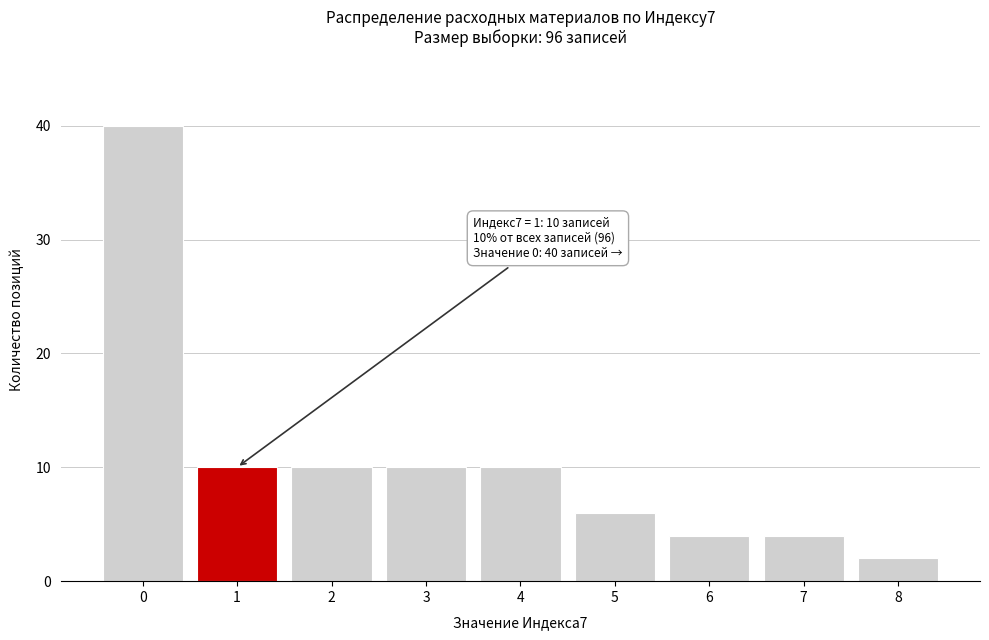

Reading left to right, extract all data points from this chart.

0=40	1=10	2=10	3=10	4=10	5=6	6=4	7=4	8=2